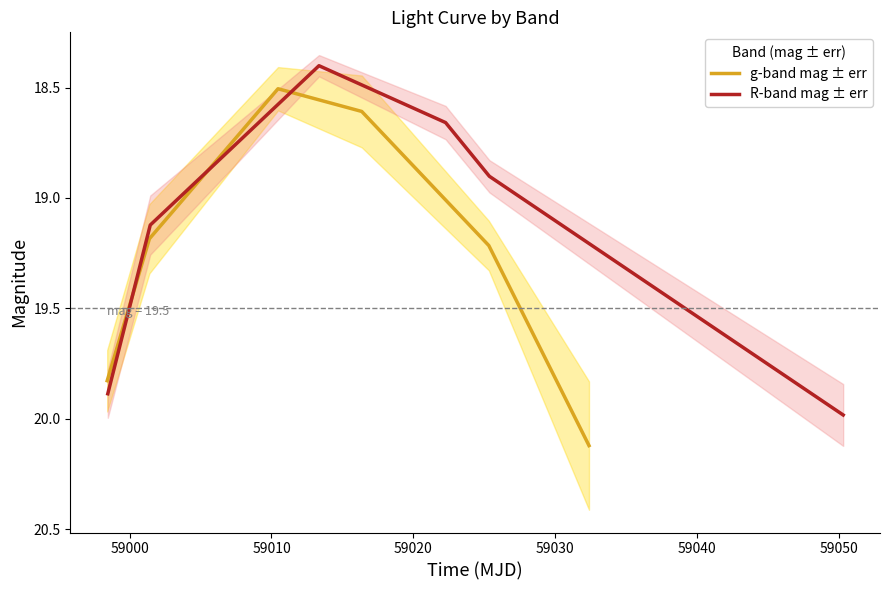

What is the lowest value of the g-band mag ± err series?

18.5